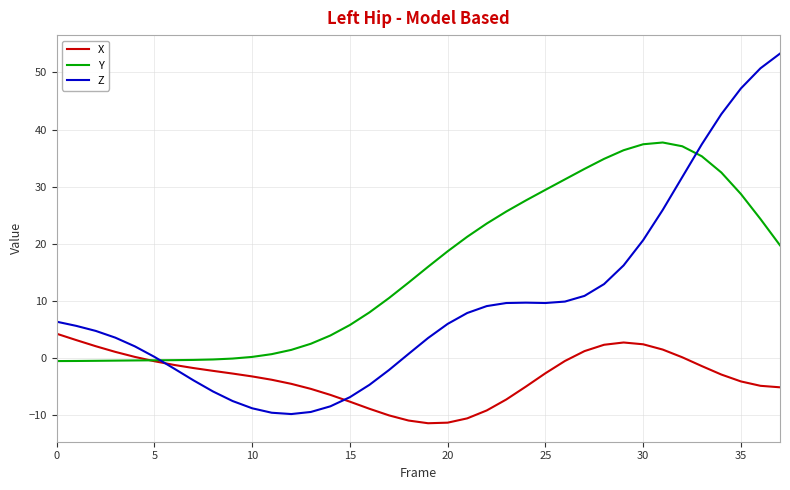

What is the minimum value for X?

-11.4